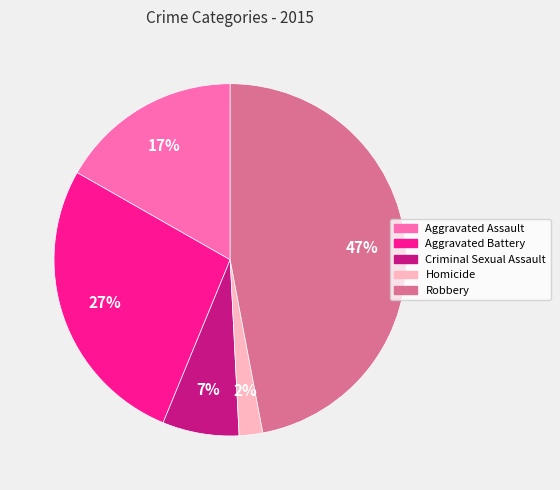

How many slices are in this pie chart?

5